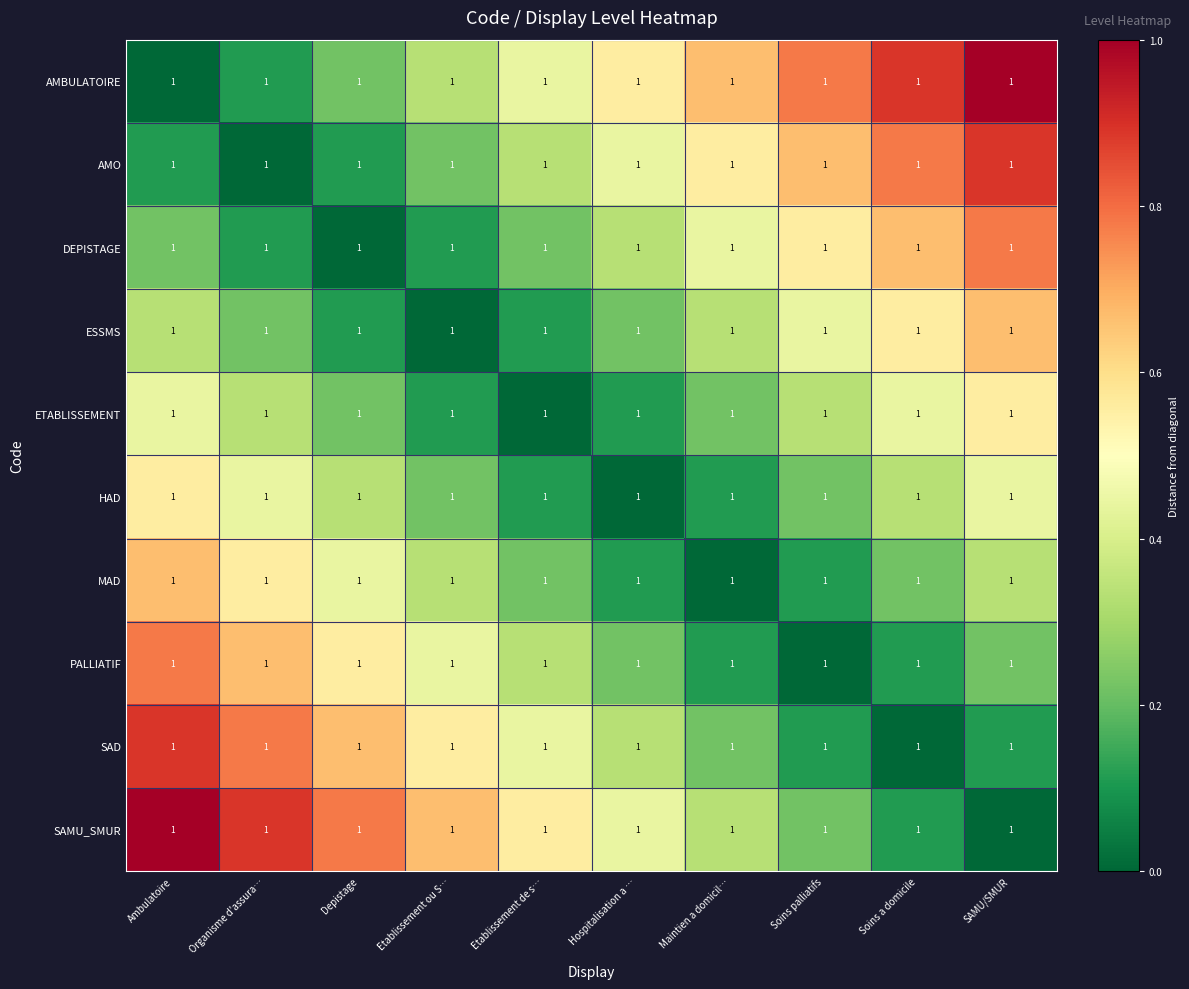

Which category has the lowest value in the HAD series?

Hospitalisation a …